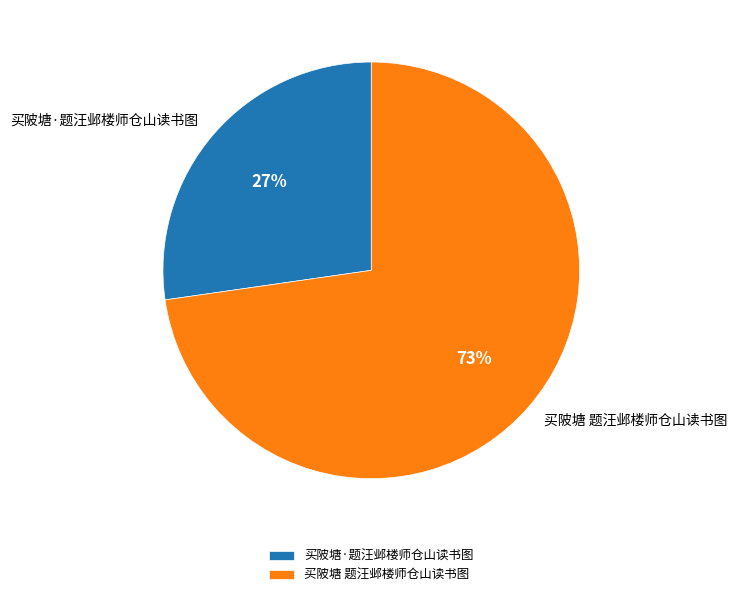

Is it true that 买陂塘 题汪邺楼师仓山读书图 is 73% of the pie?

True